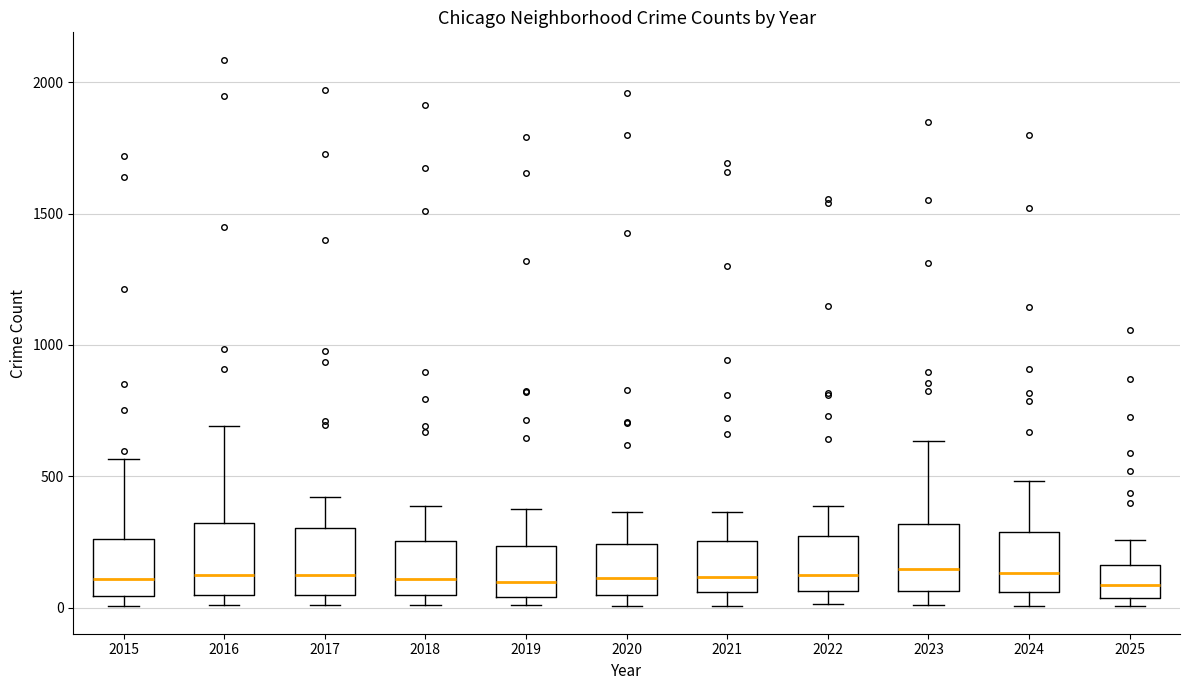

Where does the upper whisker of the box at x = 2025 end on the y-axis? The values are not printed on the chart, so give them approximately, as read against the axis.

250